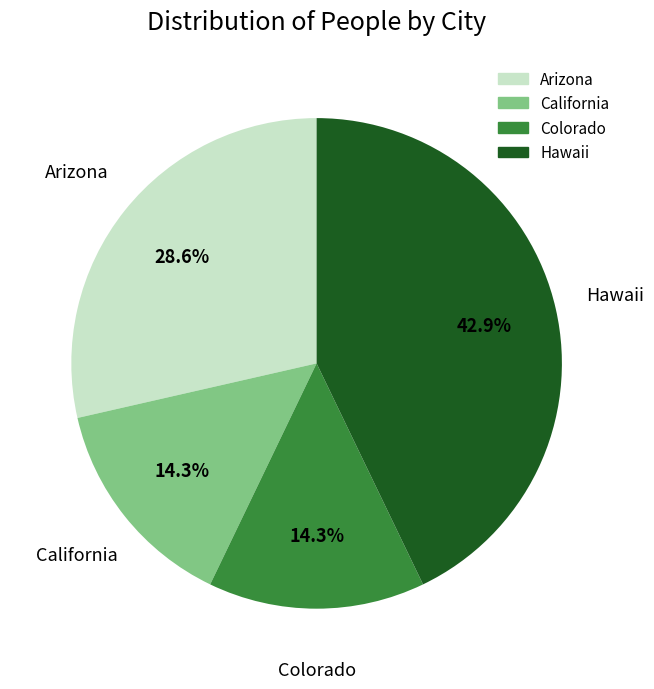

True or false: Colorado accounts for 14% of the total.

True